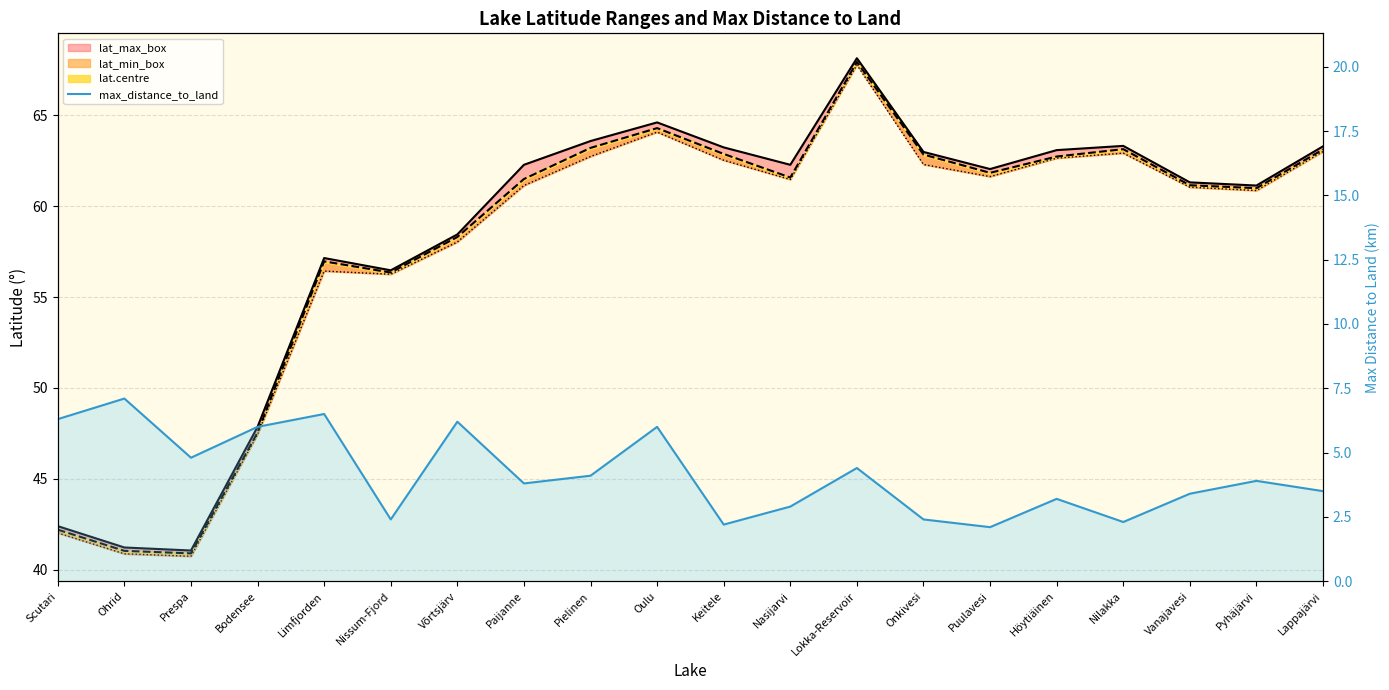

What is the greatest value displayed?

68.1